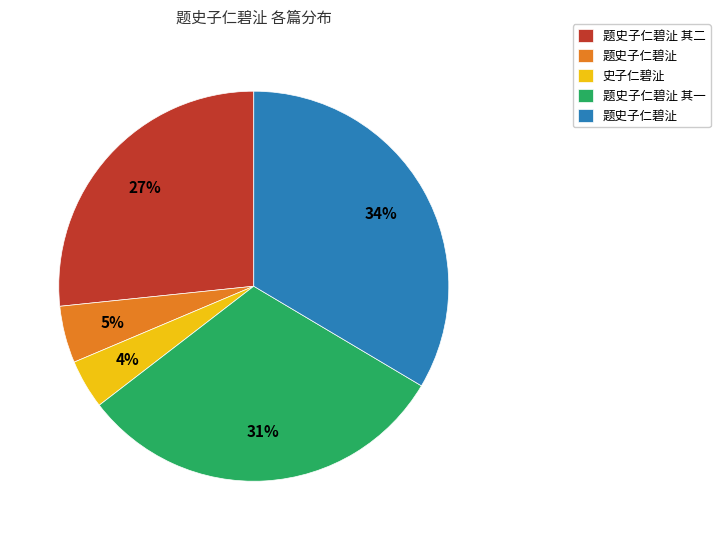

Is there a majority slice in this chart?

No